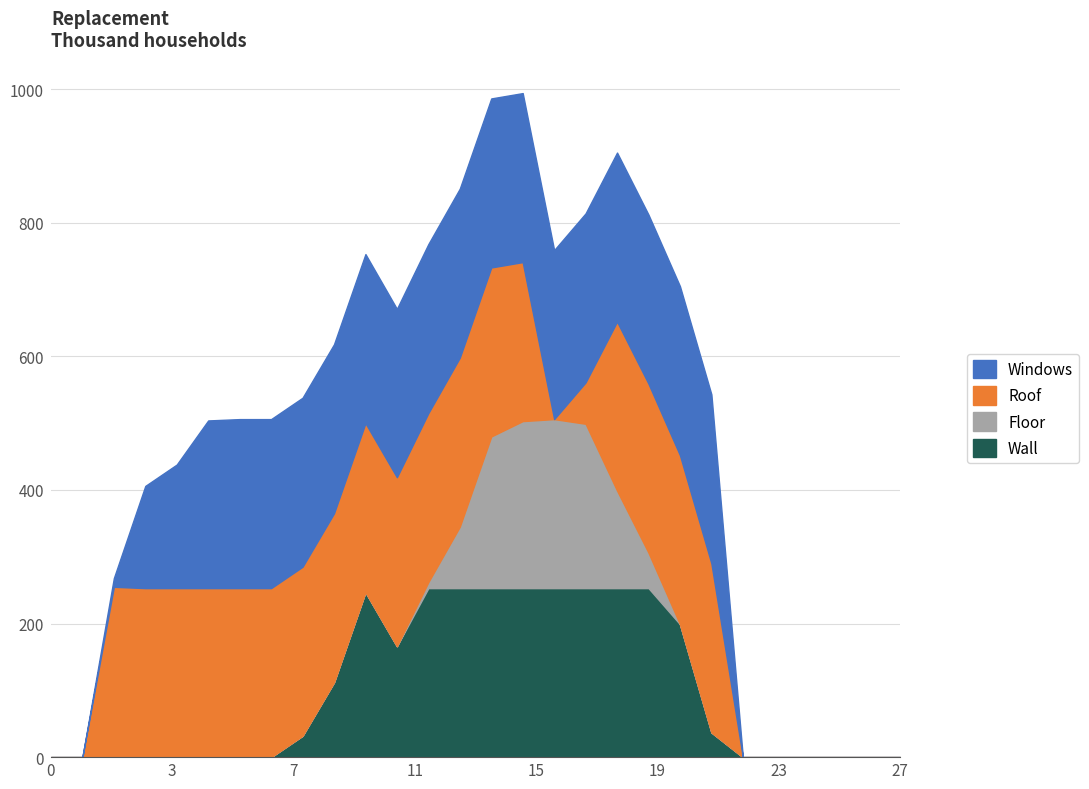

At how many categories does at least one series exceed 159?

20